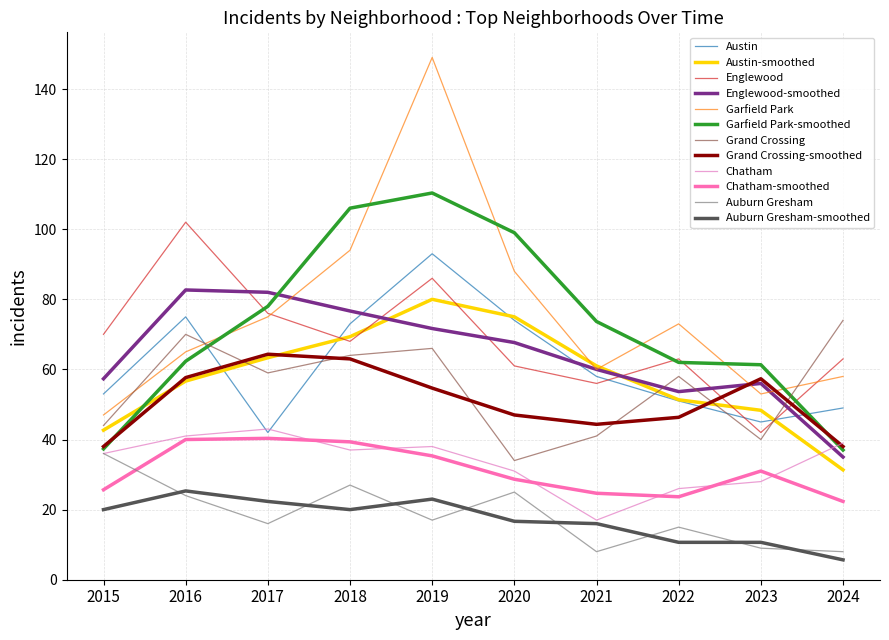

How many lines are shown in the chart?

12